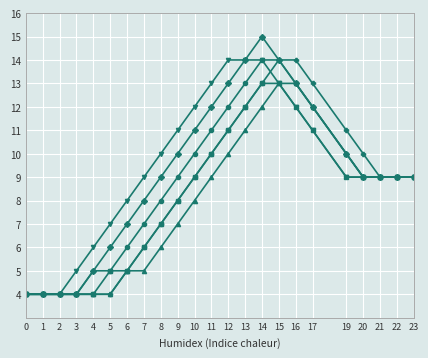

Which category has the highest value across all series?

14